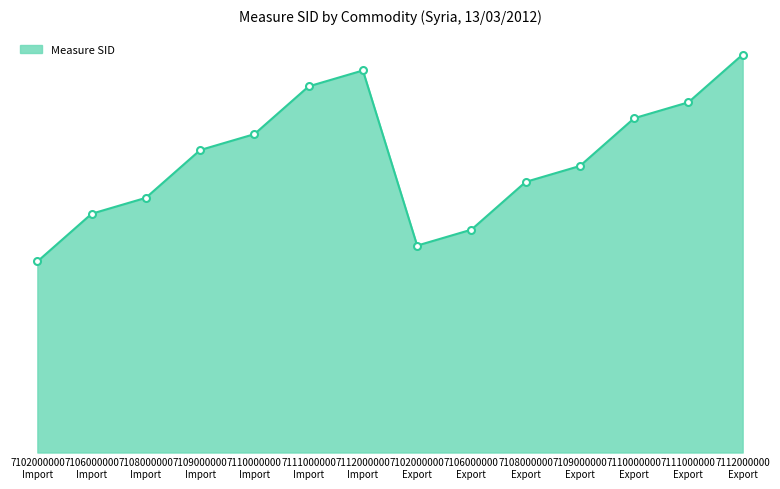

How many categories are shown in the chart?

14